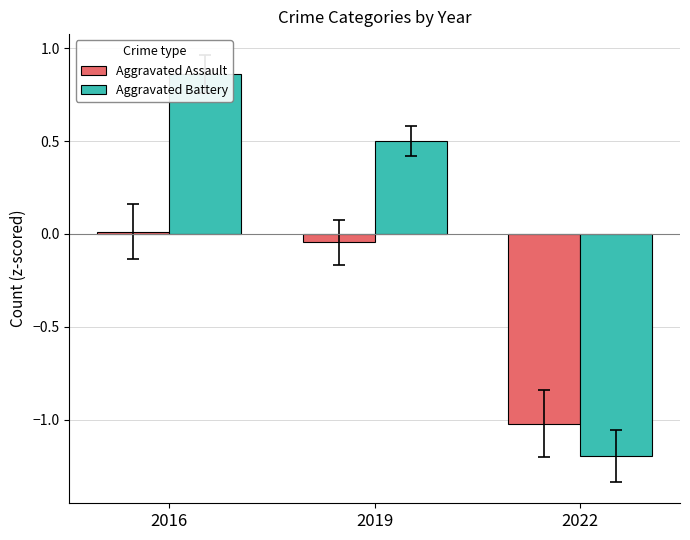

Which series changed the most between 2016 and 2019?

Aggravated Battery